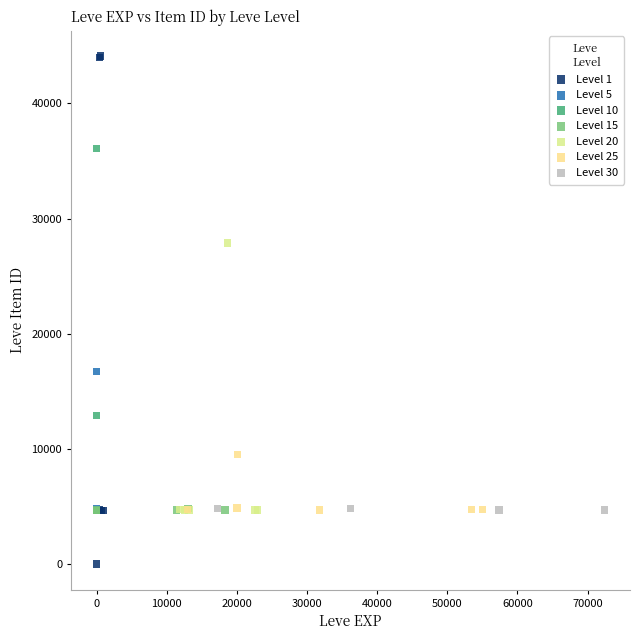

Which series has the widest spread of Y values?

Level 1